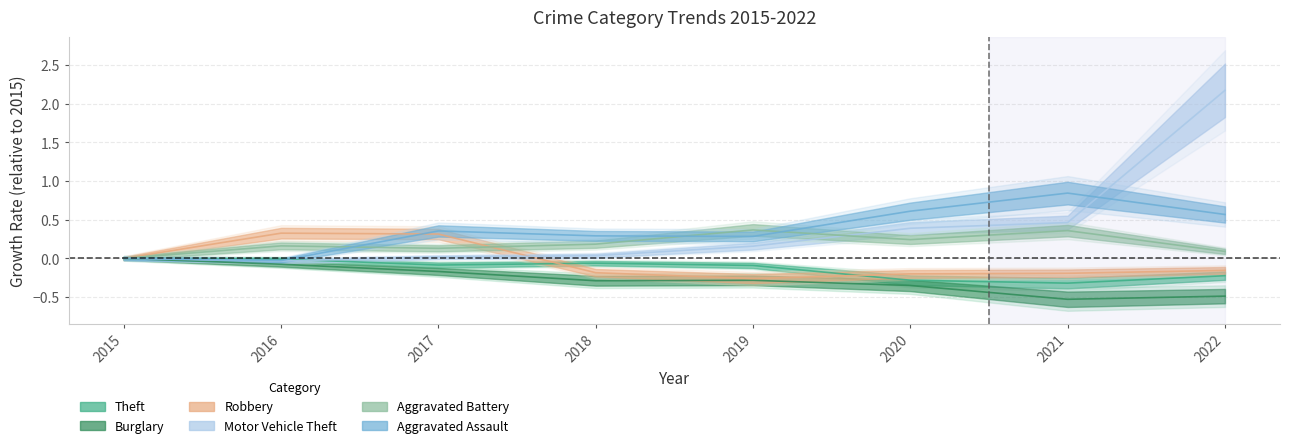

Reading left to right, what are all the values shown in this chart?

Theft: 2015=0.0	2016=-0.0	2017=-0.1	2018=-0.1	2019=-0.1	2020=-0.3	2021=-0.3	2022=-0.2
Burglary: 2015=0.0	2016=-0.1	2017=-0.2	2018=-0.3	2019=-0.3	2020=-0.4	2021=-0.5	2022=-0.5
Robbery: 2015=0.0	2016=0.3	2017=0.3	2018=-0.2	2019=-0.3	2020=-0.2	2021=-0.2	2022=-0.2
Motor Vehicle Theft: 2015=0.0	2016=-0.0	2017=0.0	2018=0.0	2019=0.2	2020=0.4	2021=0.5	2022=2.2
Aggravated Battery: 2015=0.0	2016=0.2	2017=0.1	2018=0.2	2019=0.4	2020=0.2	2021=0.4	2022=0.1
Aggravated Assault: 2015=0.0	2016=-0.0	2017=0.4	2018=0.3	2019=0.3	2020=0.6	2021=0.8	2022=0.6